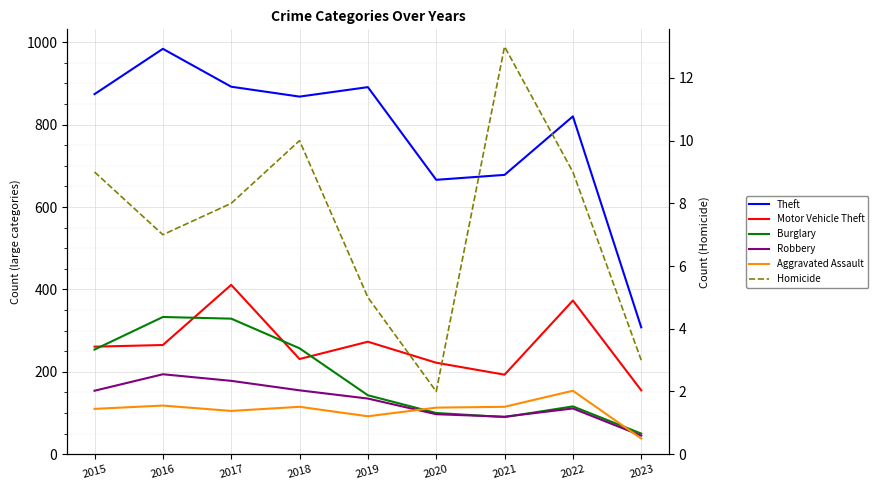

How many data points does each series have?

9